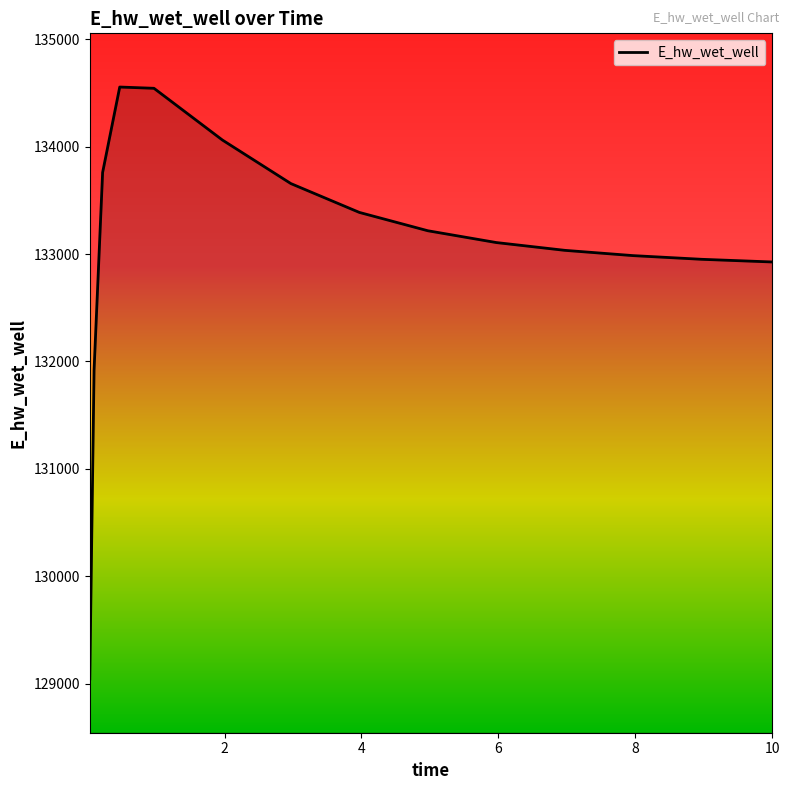

What is the difference between the maximum and minimum values?

5512.3